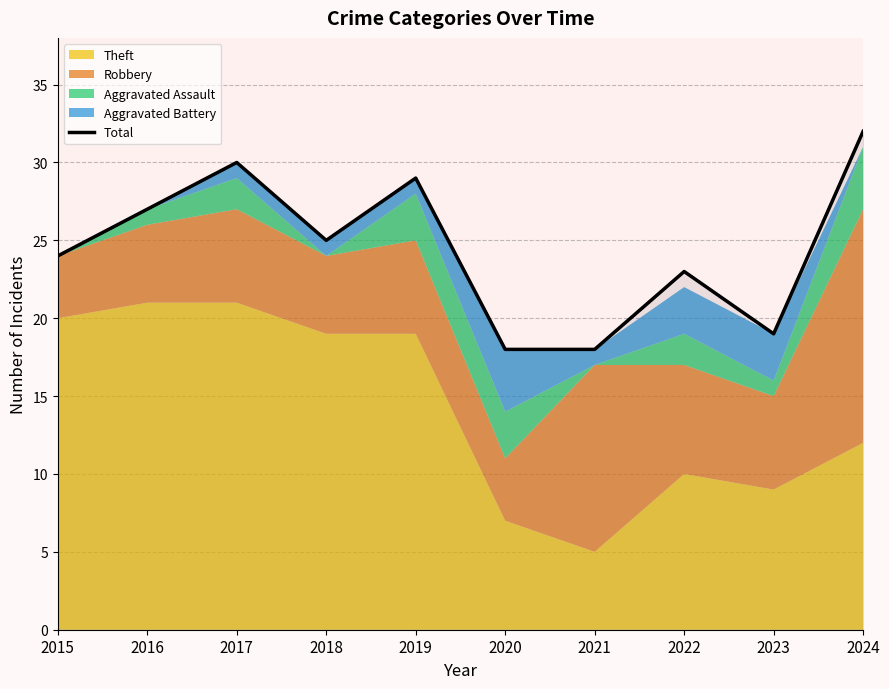

How many interior local peaks (higher than both neighbors) does the data have?

3